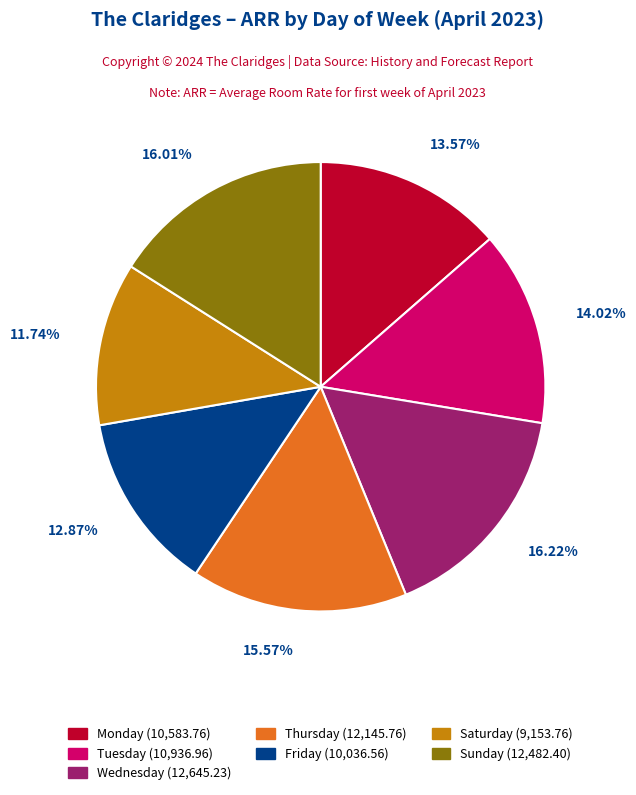

How much of the chart is everything except Wednesday?

83.8%